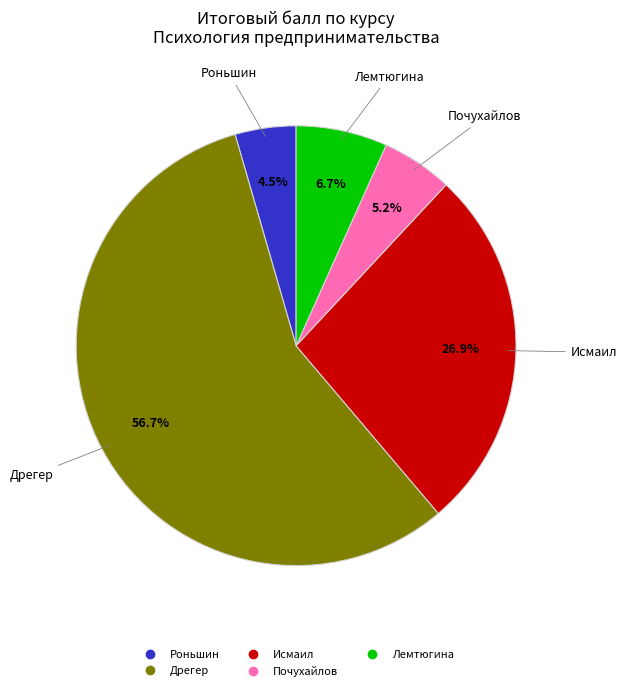

Which category accounts for the majority?

Дрегер